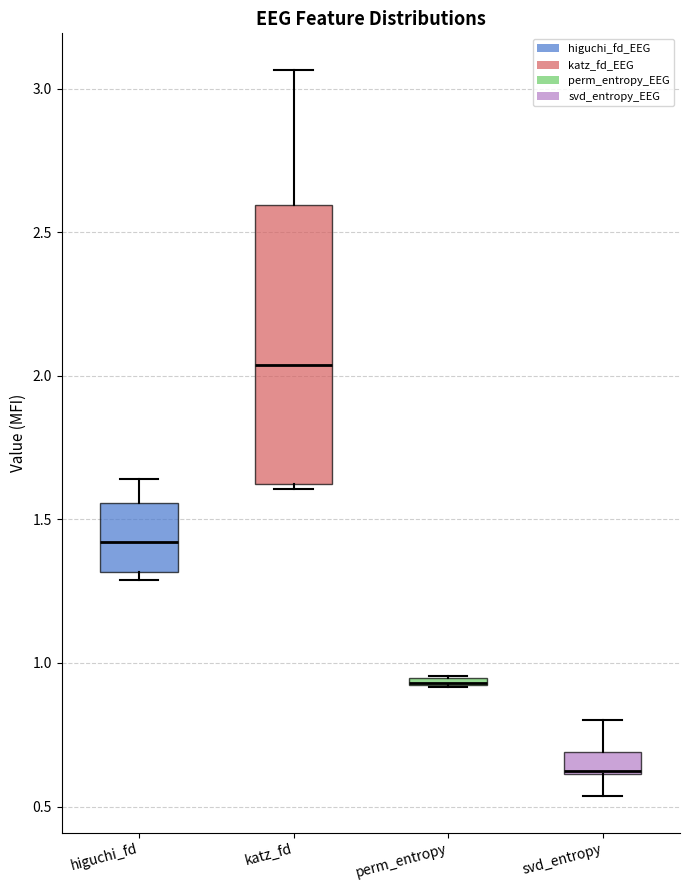

Where does the upper whisker of the box for svd_entropy end on the y-axis? The values are not printed on the chart, so give them approximately, as read against the axis.

0.80